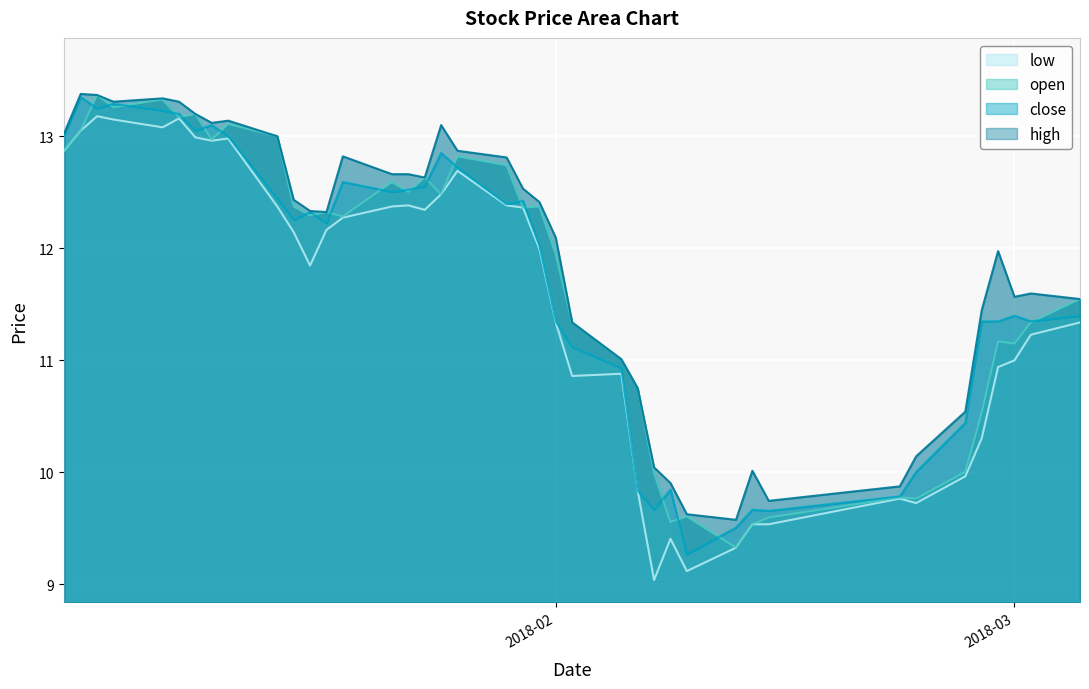

How many interior local valleys does the close series have?

10